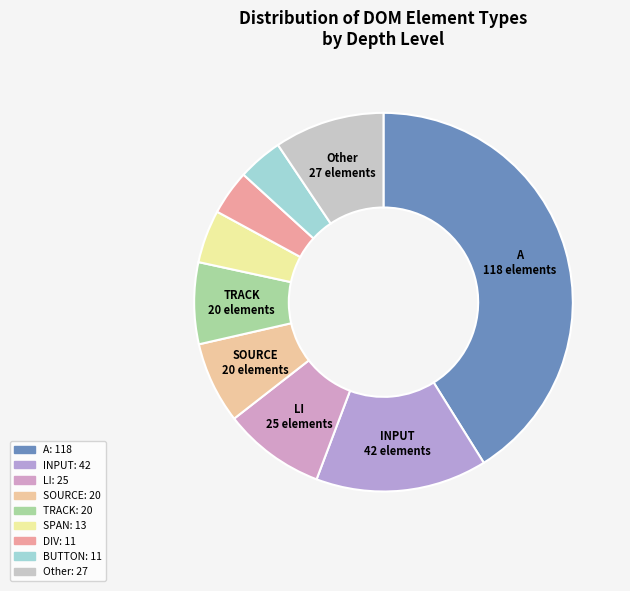

What is the smallest slice in the pie chart?

DIV